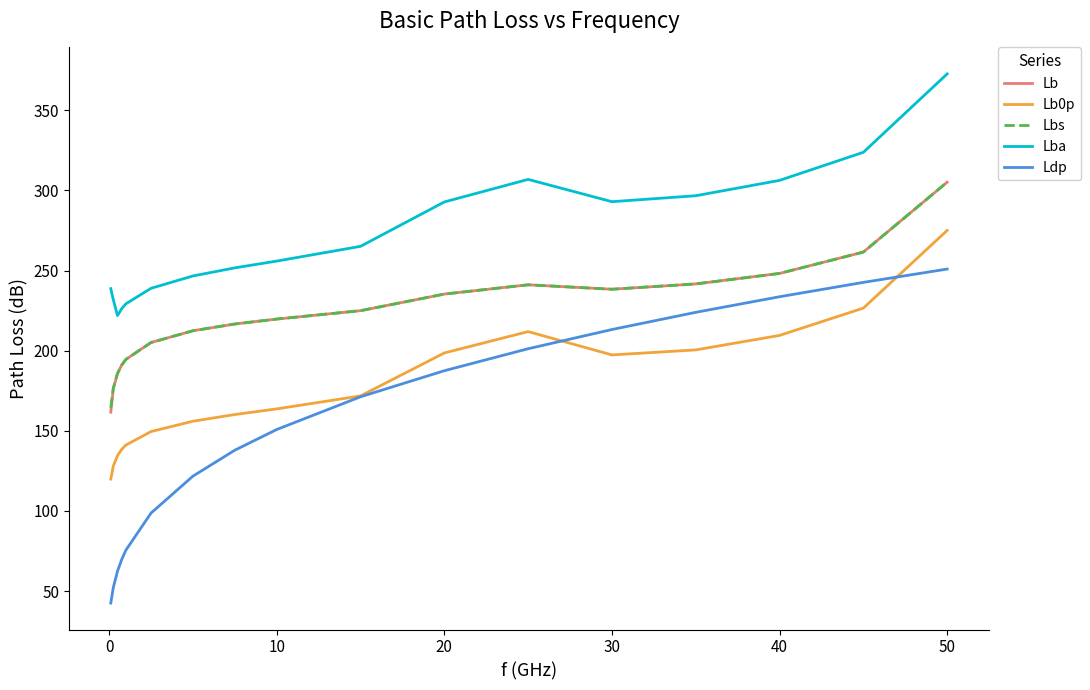

What is the highest value of the Lb series?

305.1